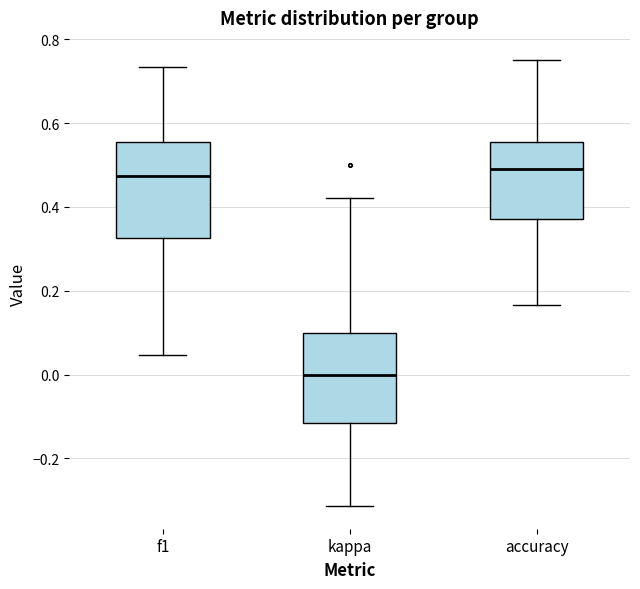

Where is the lower edge of the box for kappa on the y-axis? The values are not printed on the chart, so give them approximately, as read against the axis.

-0.12